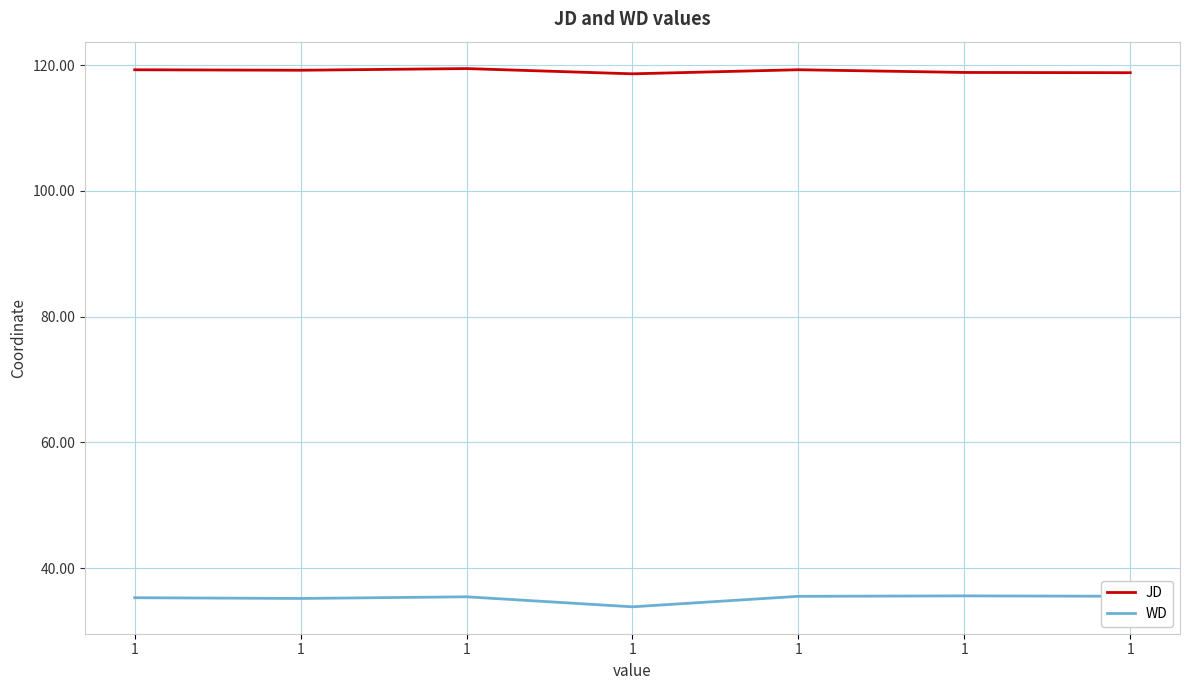

Reading left to right, extract all data points from this chart.

JD: 119.3	119.2	119.5	118.6	119.3	118.8	118.8
WD: 35.3	35.2	35.4	33.8	35.5	35.6	35.5